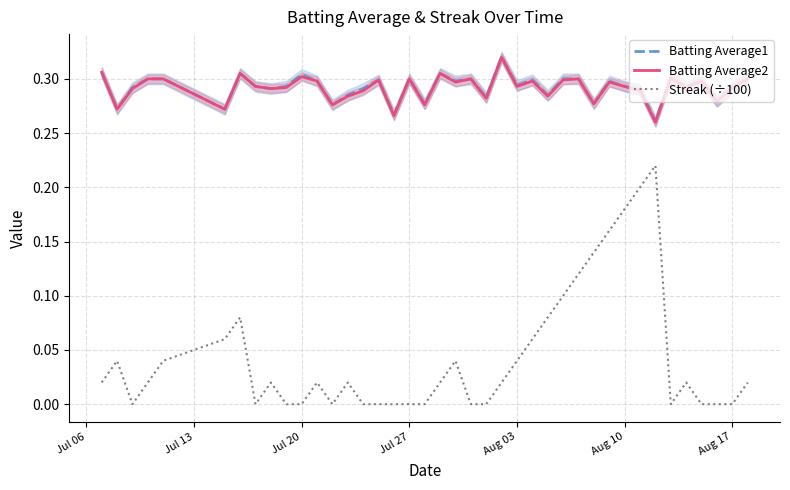

True or false: Batting Average1 and Streak (÷100) cross at least once.

False